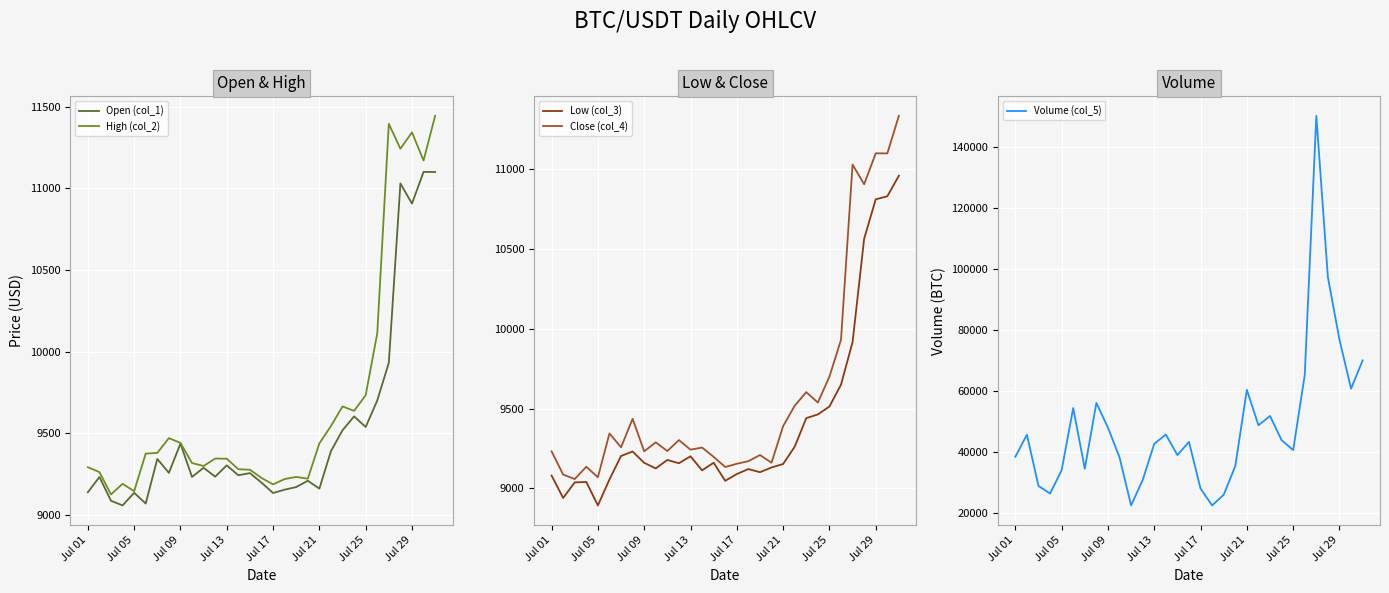

How many values in the Close (col_4) series are below 9257?

15